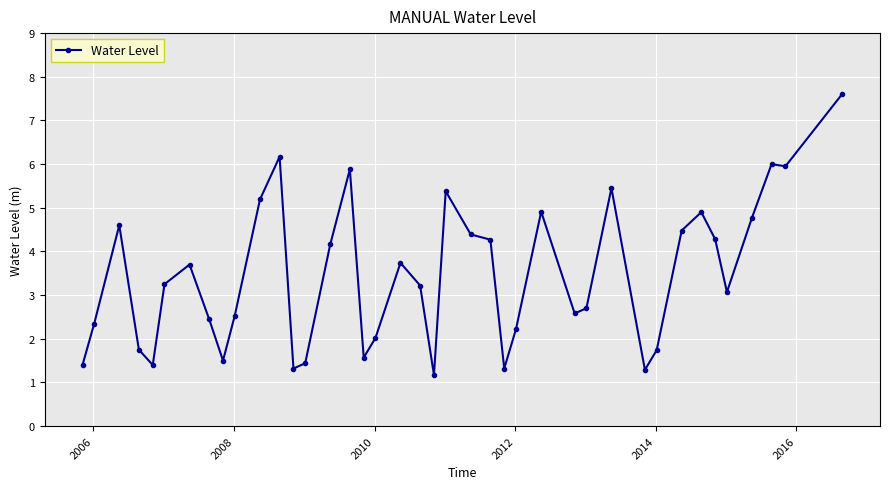

How many lines are shown in the chart?

1